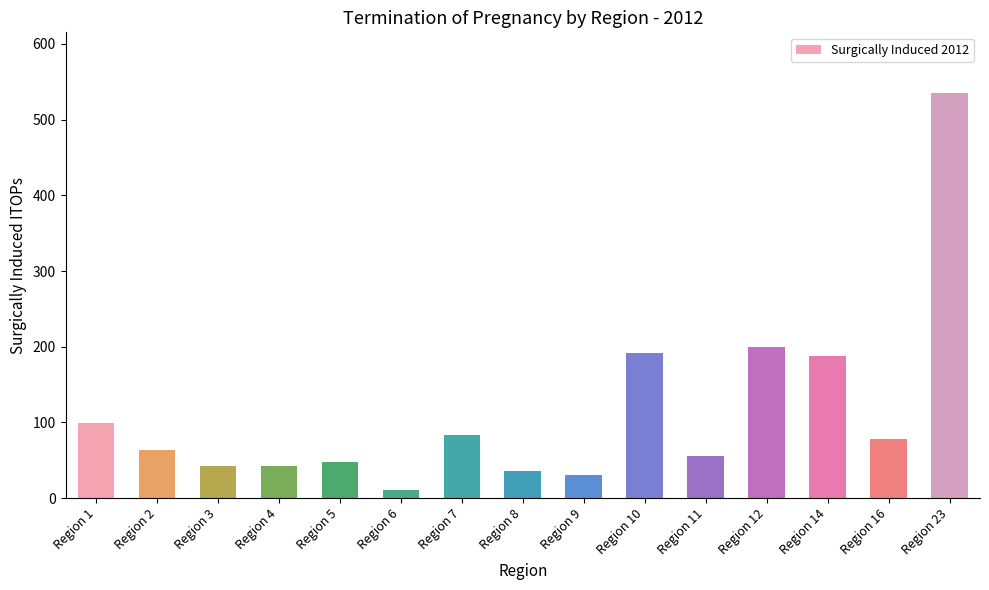

Approximately how many times larger is the value at Region 1 compared to Region 9?

3.3